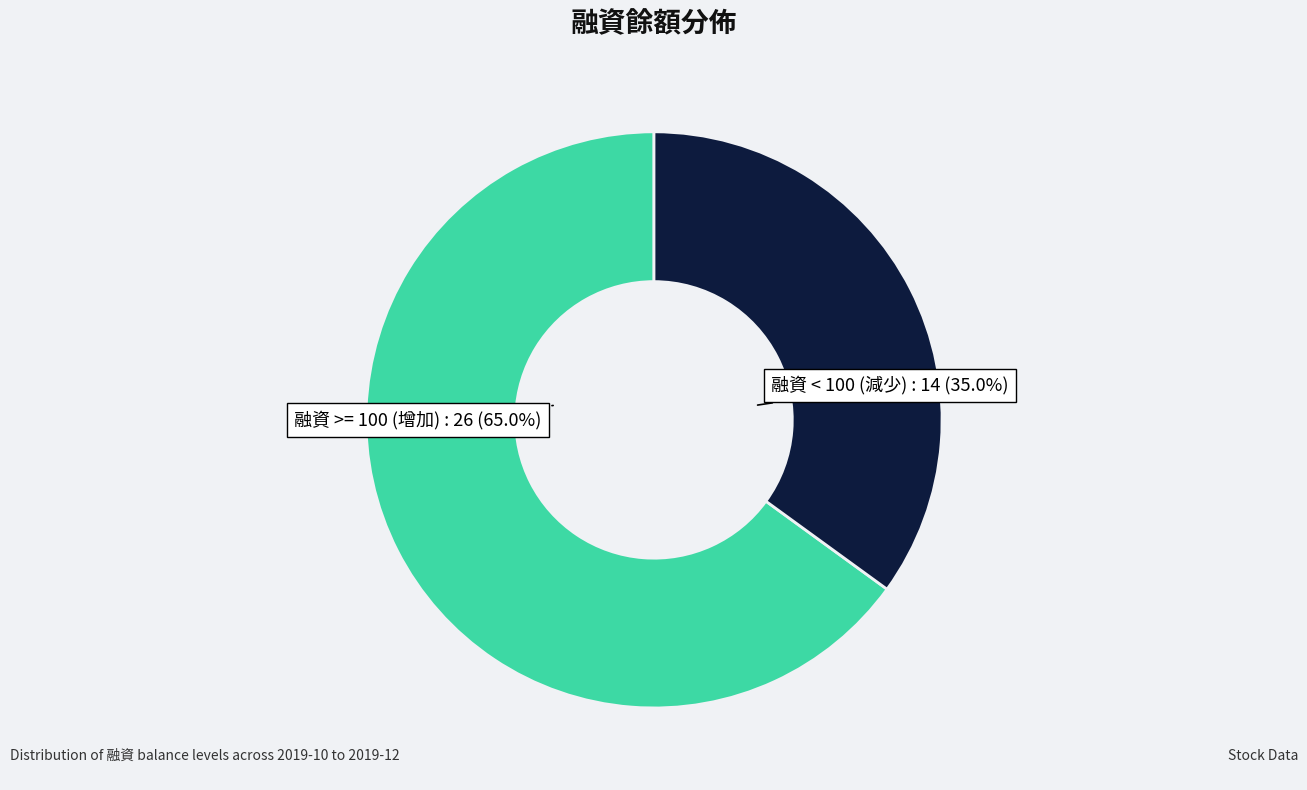

Does any single category account for the majority?

Yes